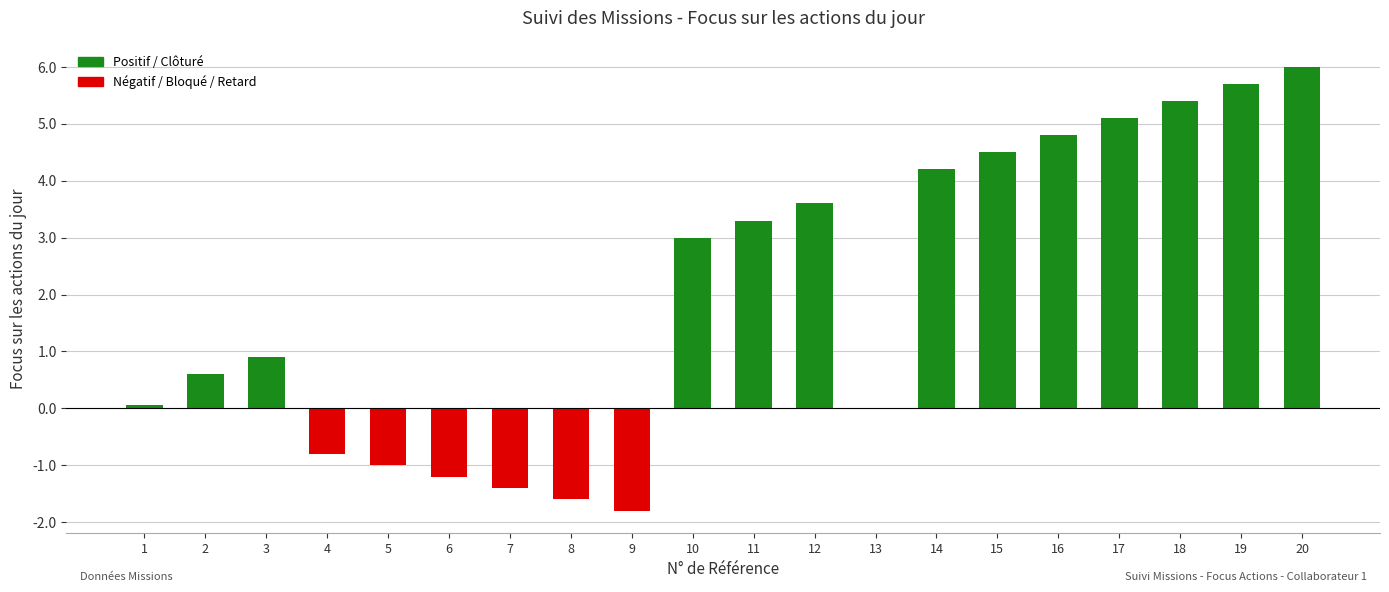

What is the maximum value shown in the chart?

6.0